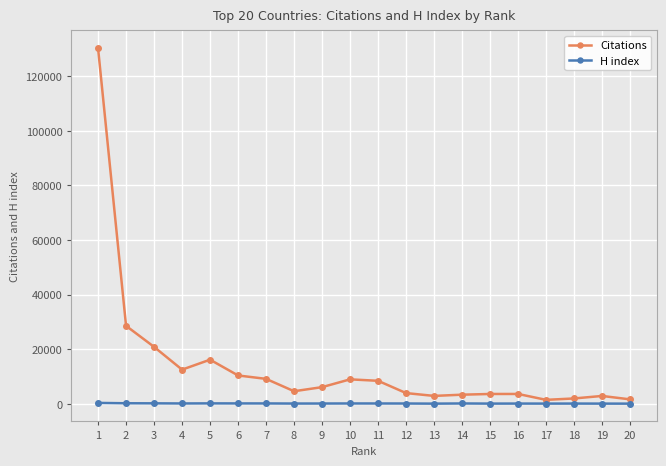

Where is the first local maximum for Citations?

5